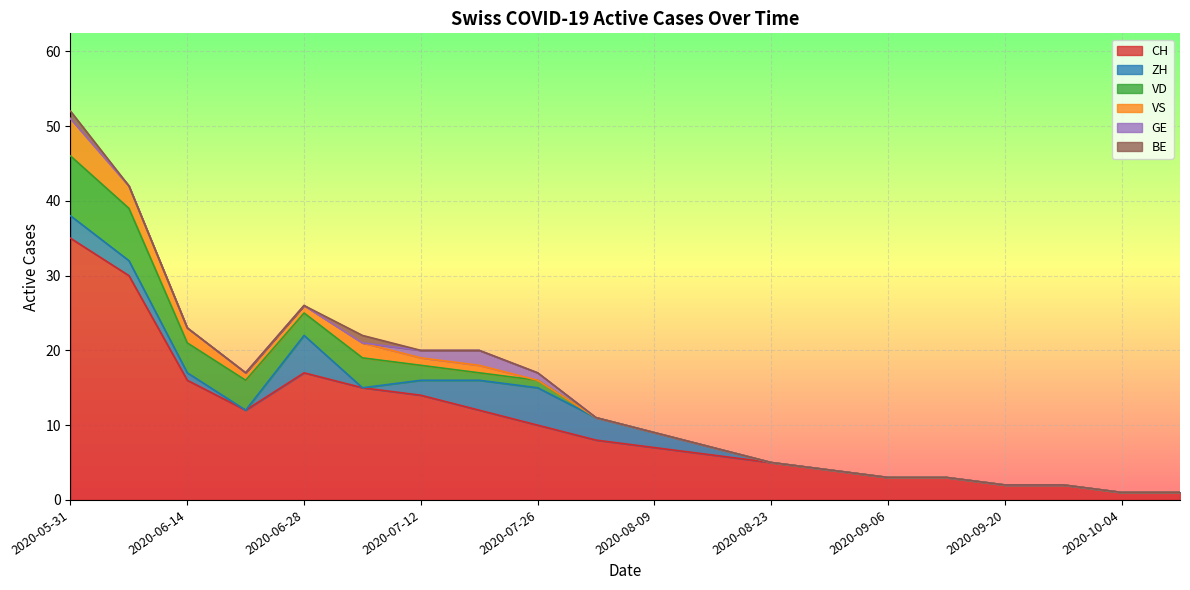

At which category is the sum across all series the highest?

2020-05-31